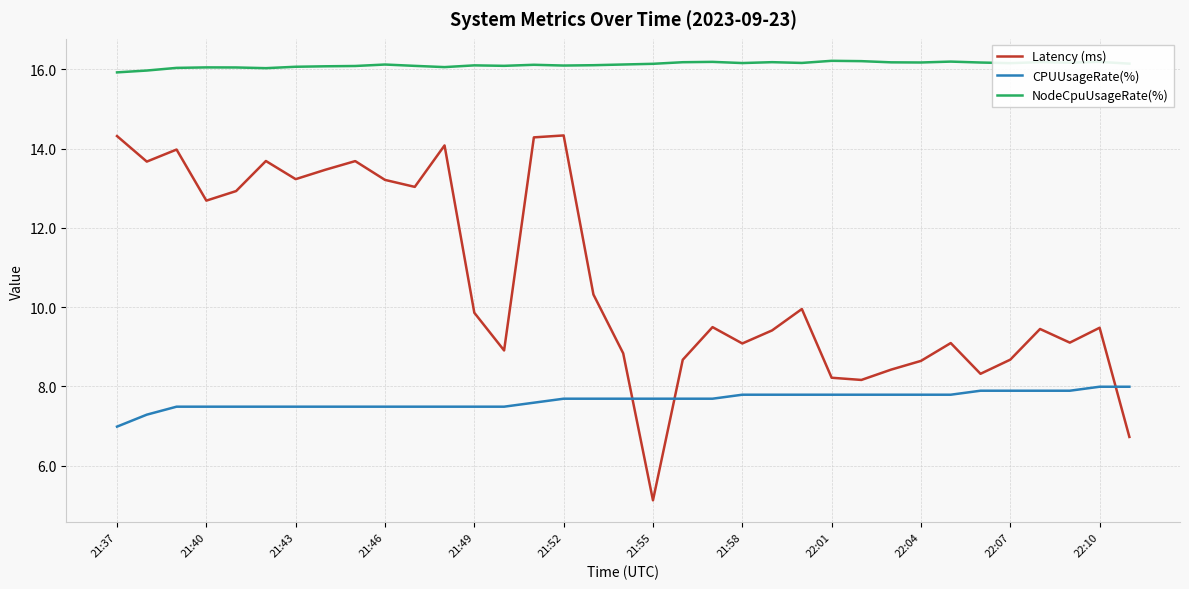

Is this an area chart (filled region under the line)?

No